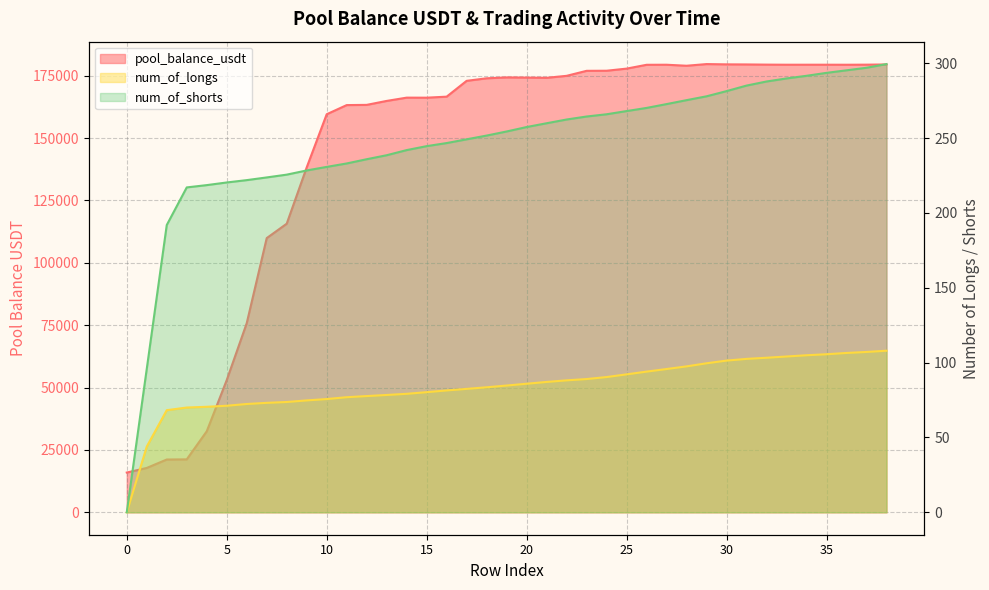

What is the total value across all series at 23?

177300.5